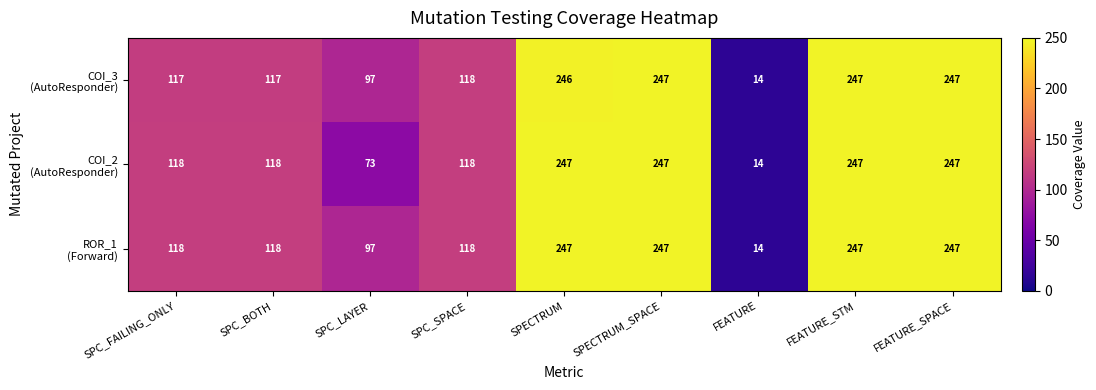

At how many categories does at least one series exceed 168?

4